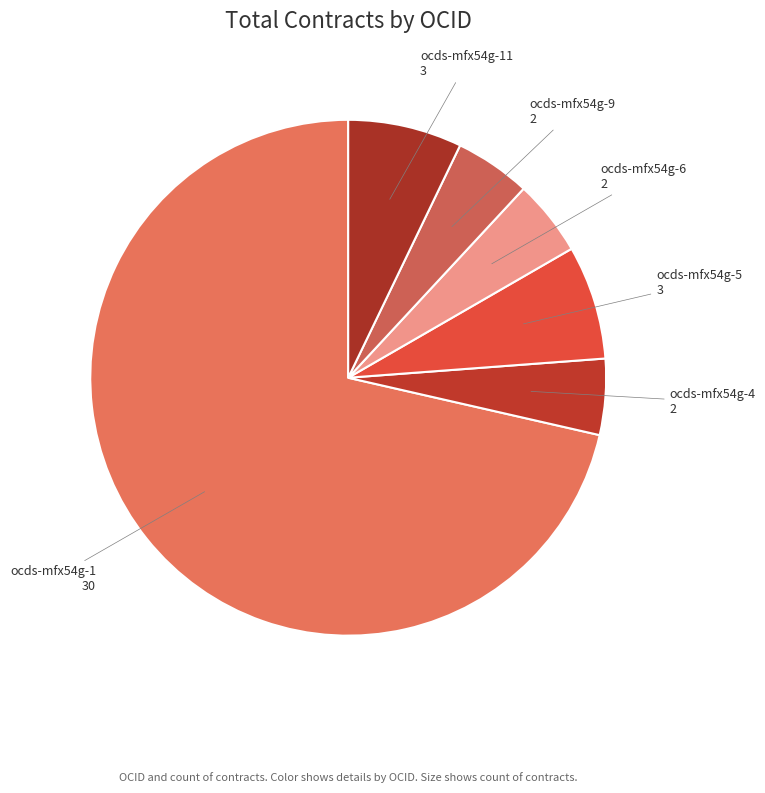

What is the ratio of the value at ocds-mfx54g-11 to the value at ocds-mfx54g-5?

1.0